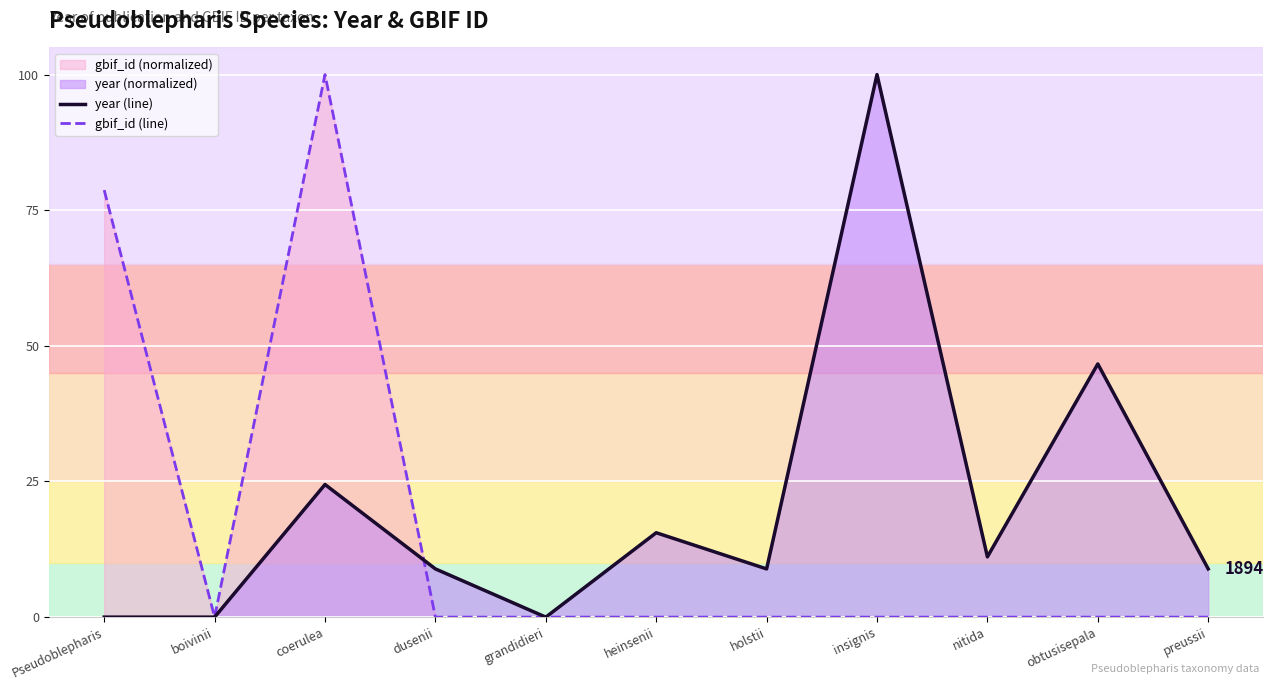

List the series in order of their overall mean, highest first.

year (line), gbif_id (line)